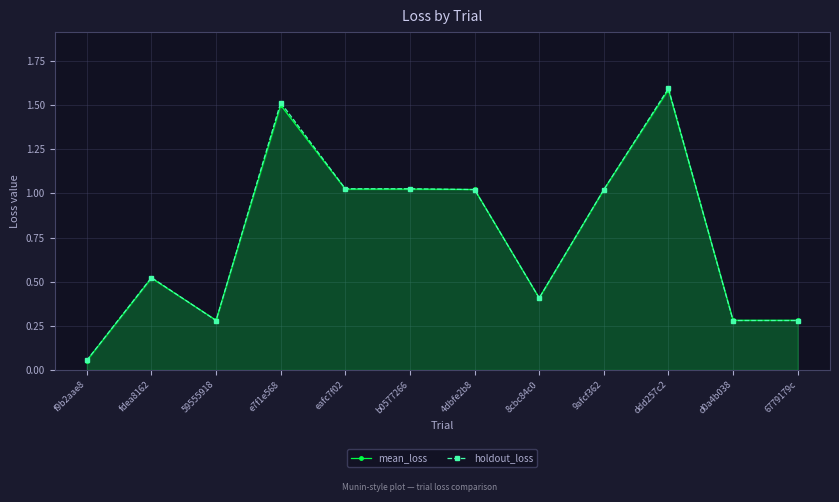

Where does the mean_loss series first go above 1?

e7f1e568